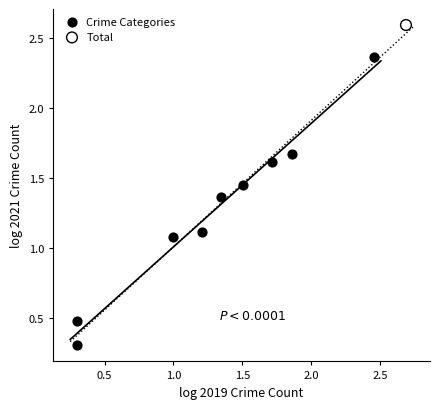

What are all the series names shown in the legend?

Crime Categories, Total